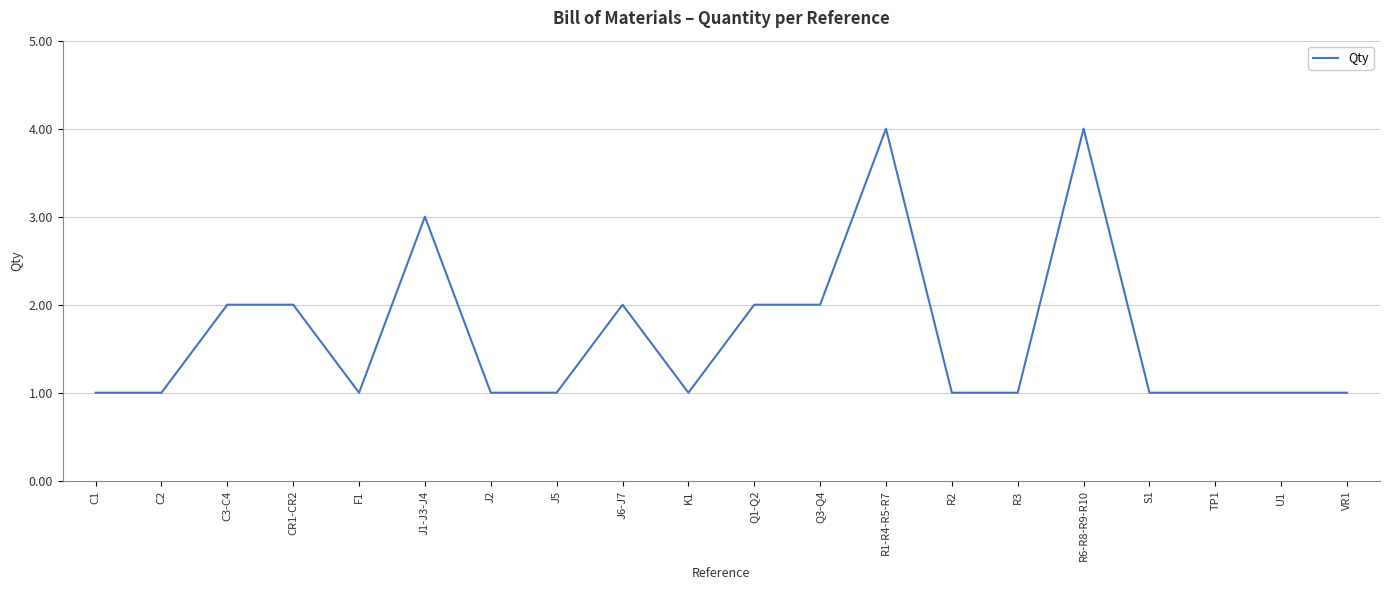

What is the difference between the maximum and minimum values?

3